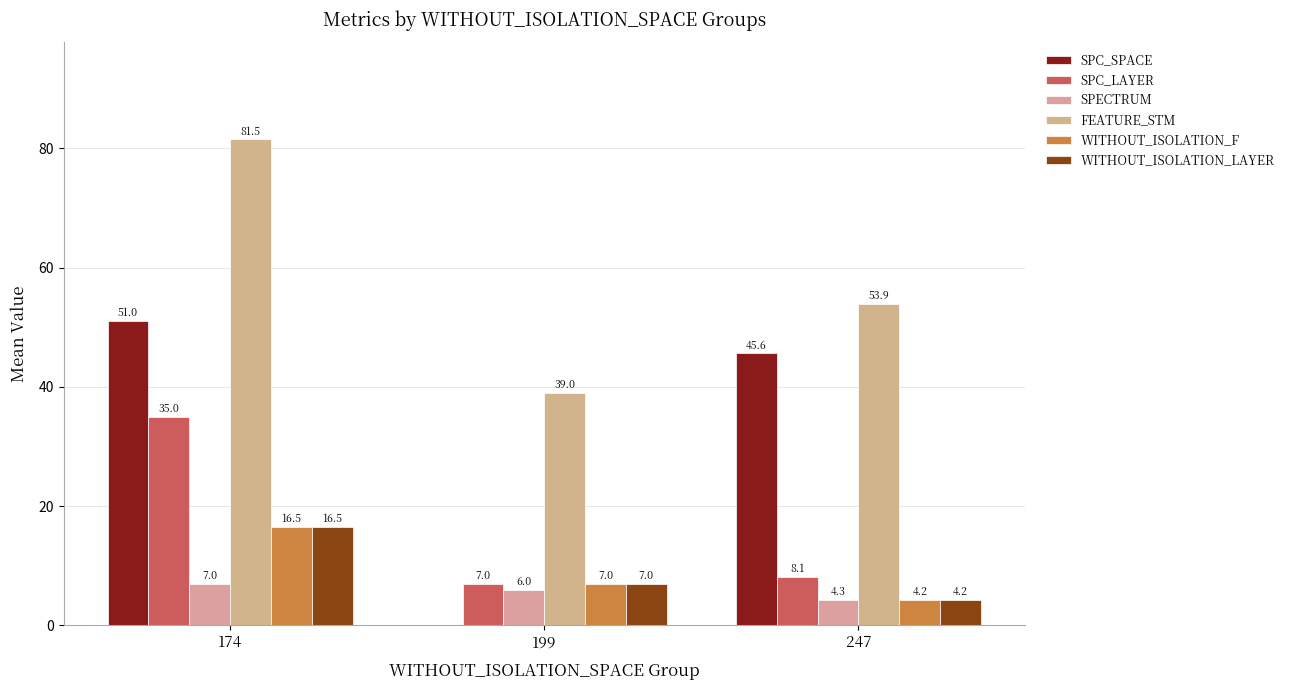

Reading left to right, what are all the values shown in this chart?

SPC_SPACE: 51.0	0.0	45.6
SPC_LAYER: 35.0	7.0	8.1
SPECTRUM: 7.0	6.0	4.3
FEATURE_STM: 81.5	39.0	53.9
WITHOUT_ISOLATION_F: 16.5	7.0	4.2
WITHOUT_ISOLATION_LAYER: 16.5	7.0	4.2